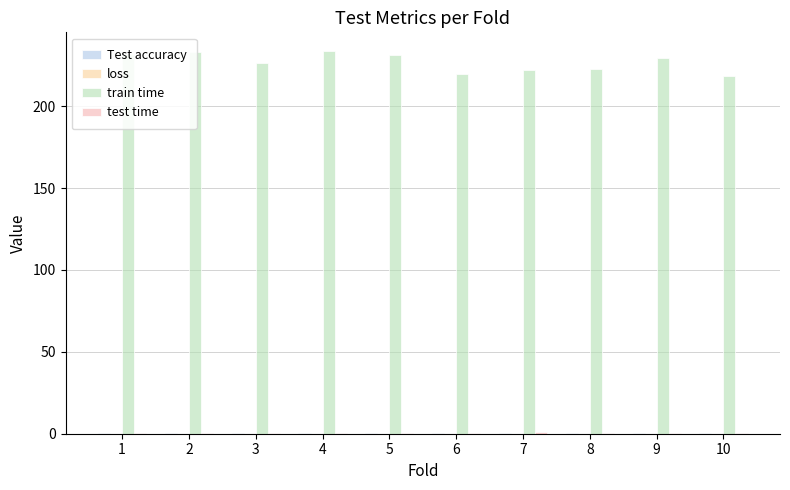

Are the bars grouped side by side (vs. stacked)?

Yes